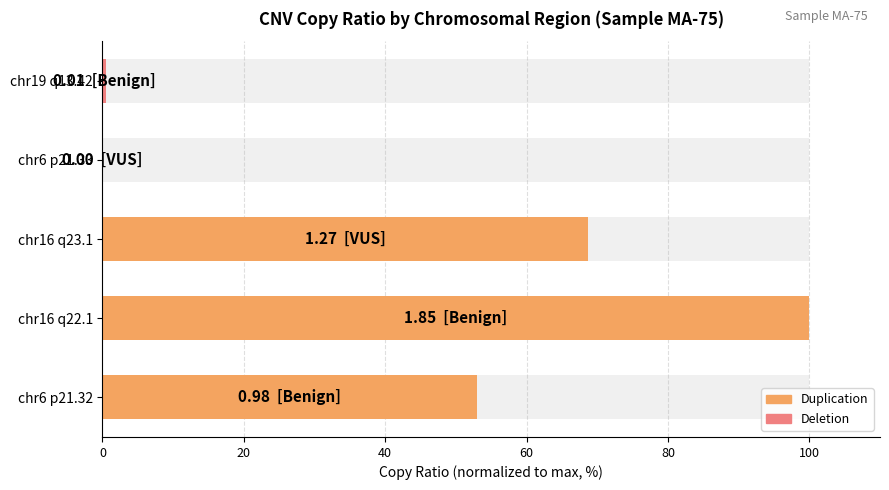

How many data points does each series have?

5